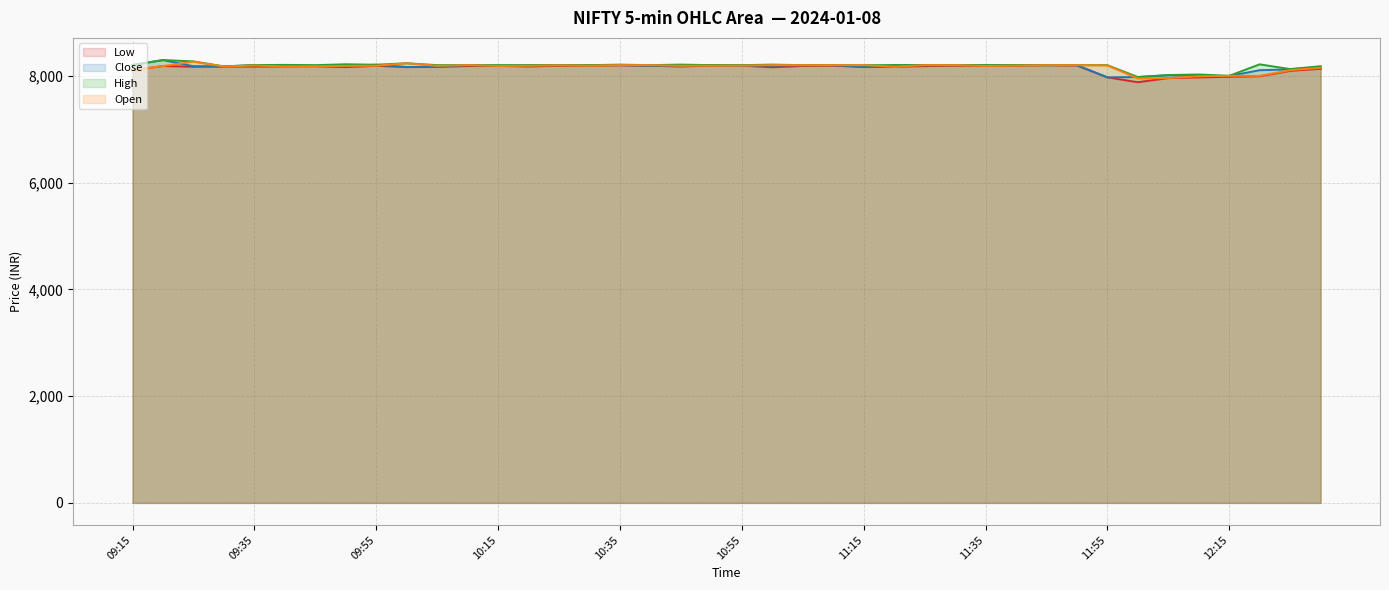

What are all the series names shown in the legend?

Low, Close, High, Open